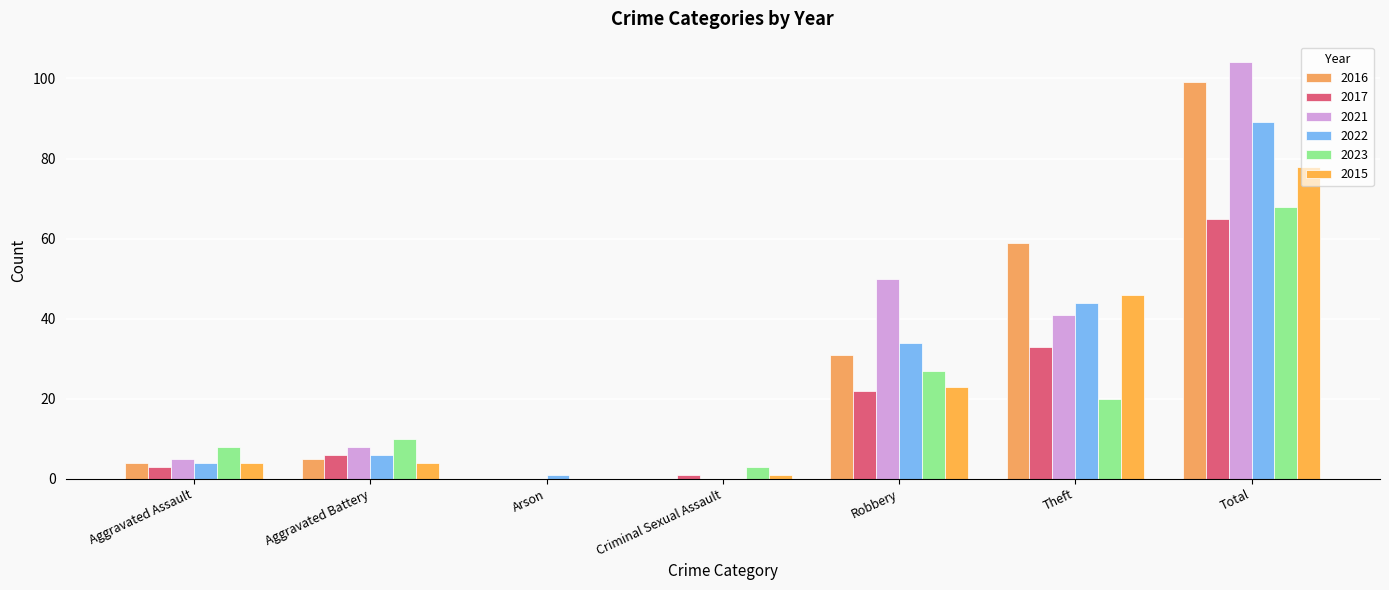

Which series changed the most between Aggravated Battery and Criminal Sexual Assault?

2021